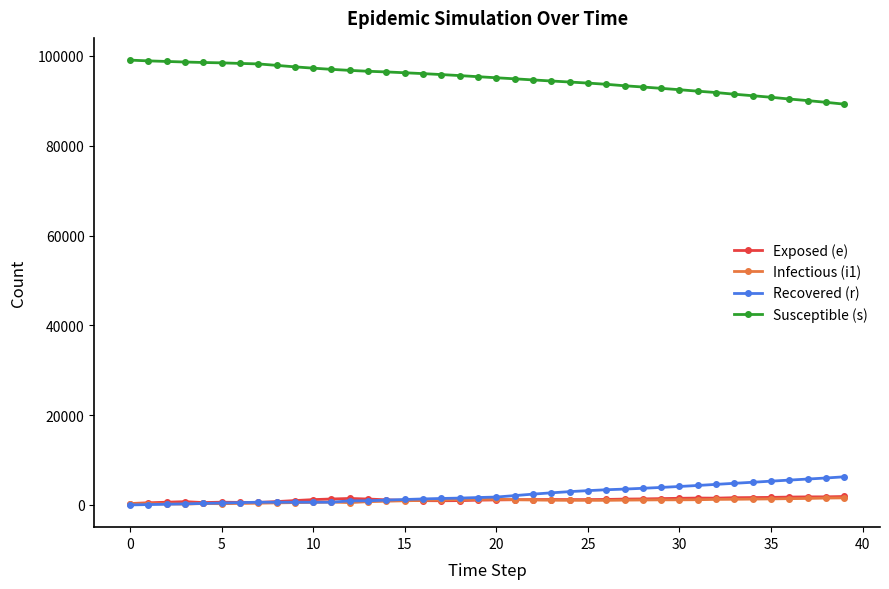

Which series has the largest total across all categories?

Susceptible (s)